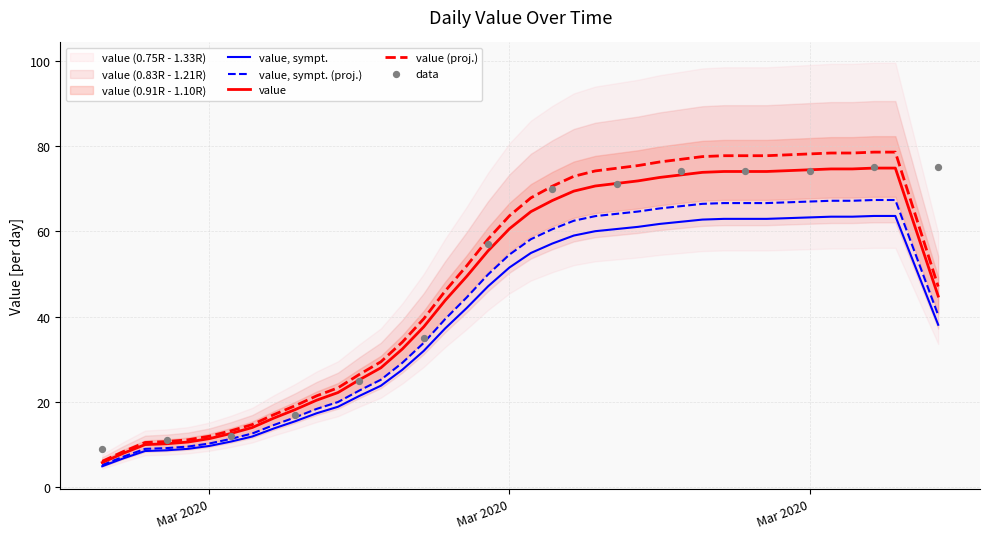

What is the ratio of the value at 2020-03-14 to the value at 2020-03-18?

0.7